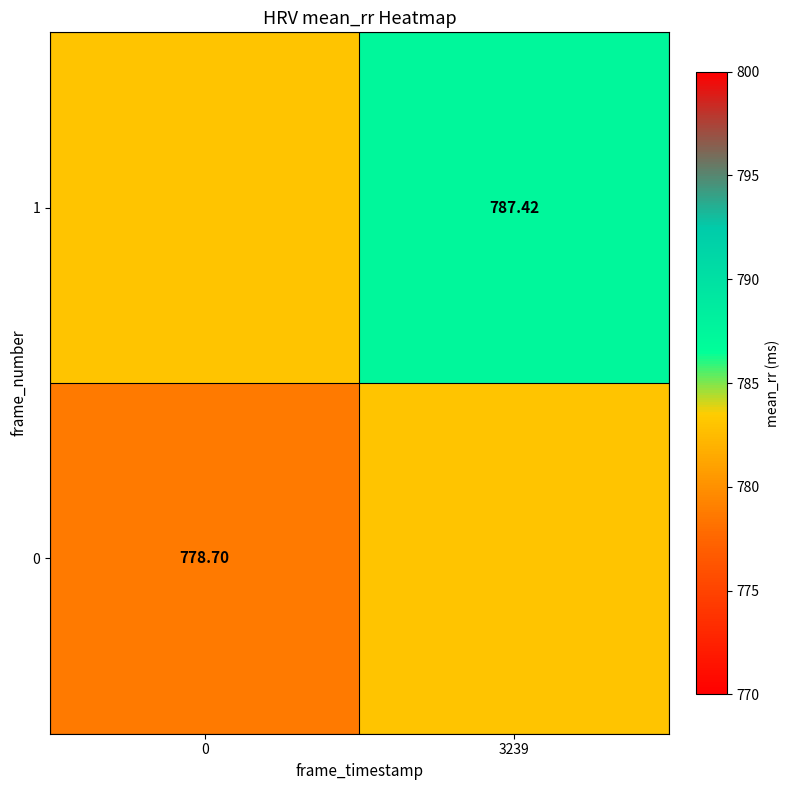

What is the total value across all series at 0?

1561.8